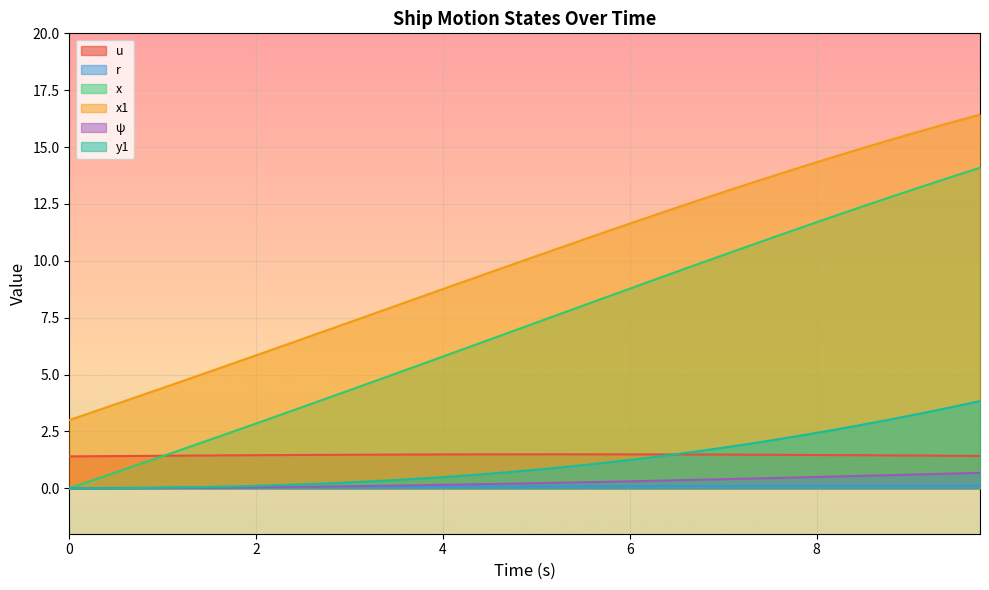

What is the sum of the u values at 9.75 and 2.75?

2.9